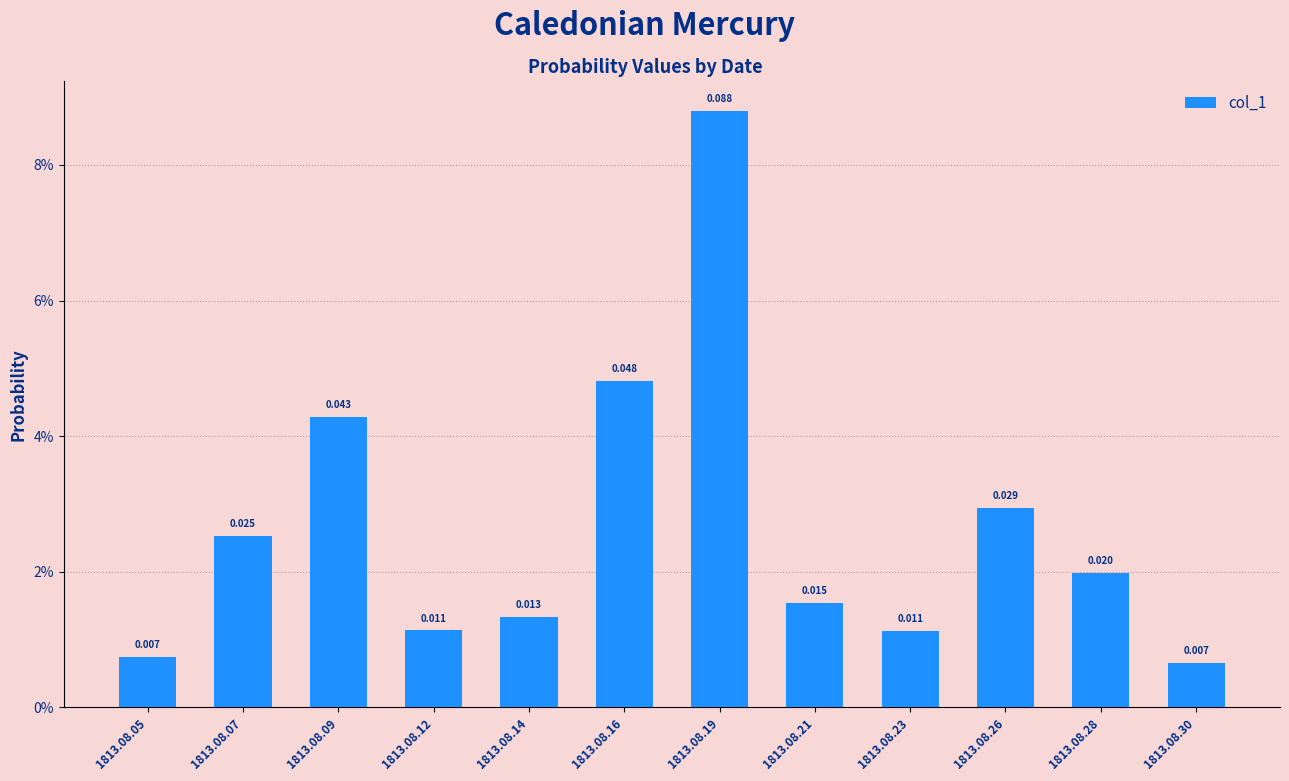

What is the sum of the values at 1813.08.19 and 1813.08.07?

0.1